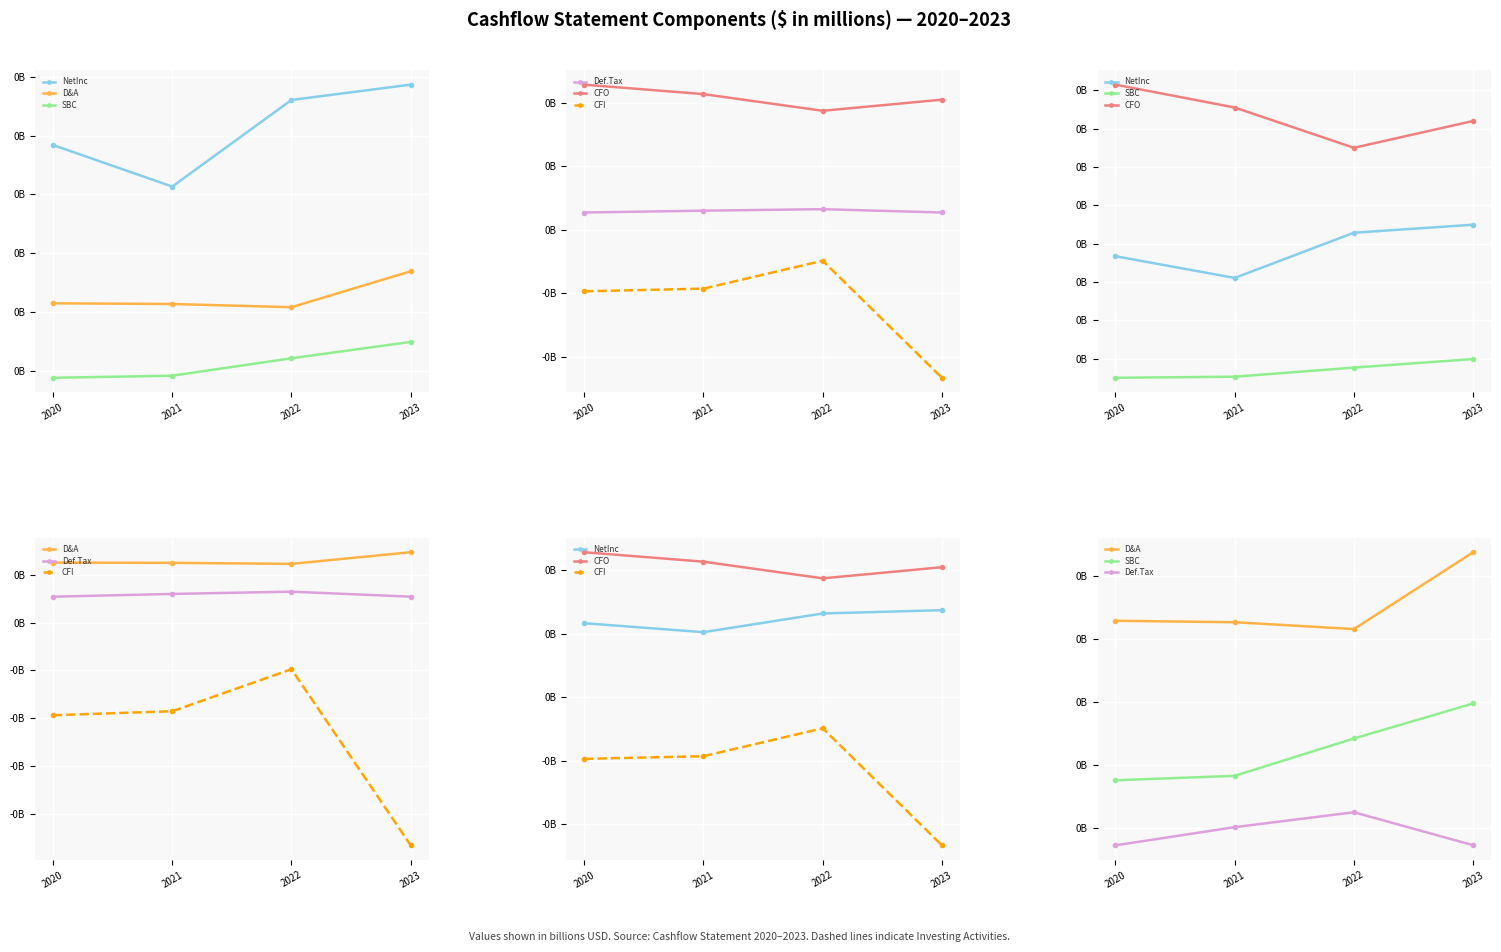

How many interior local peaks does the CFI series have?

1